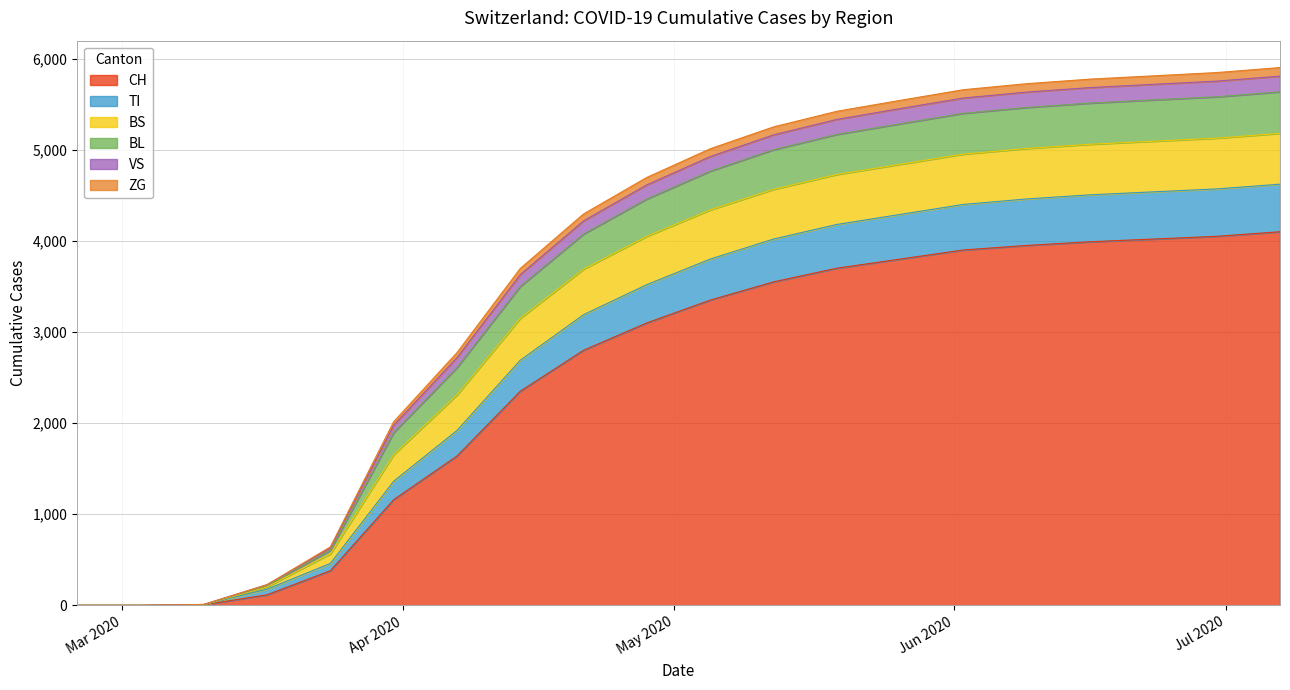

How many values in the ZG series are below 3800?

10